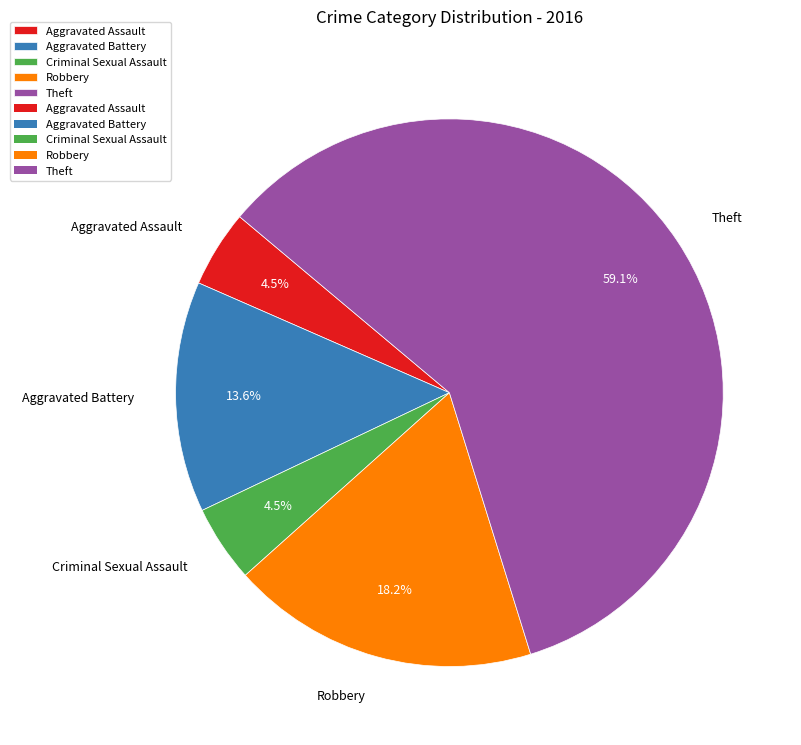

What portion of the pie excludes Robbery?

81.8%